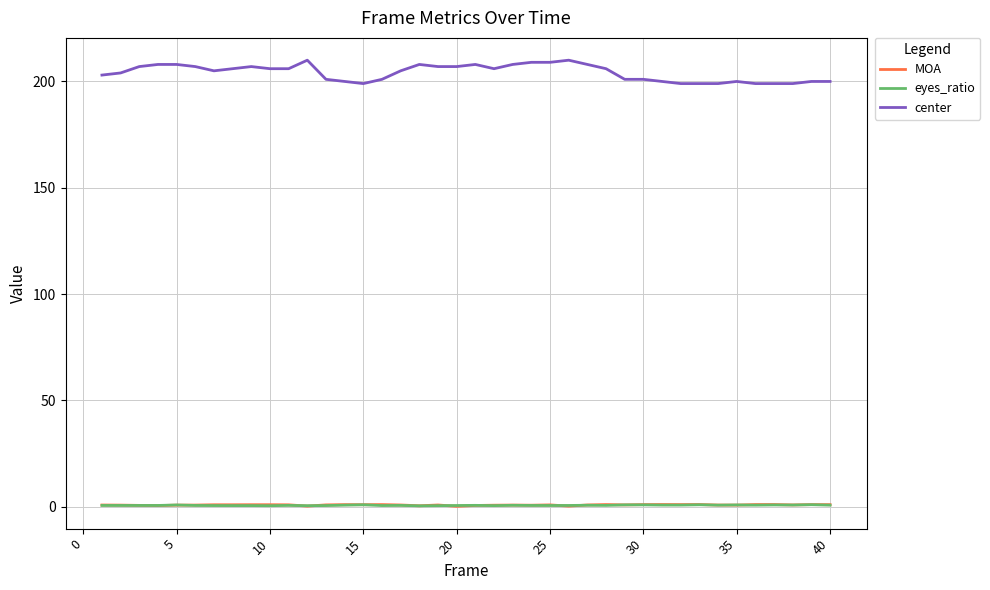

How many values in the center series are below 206?

20